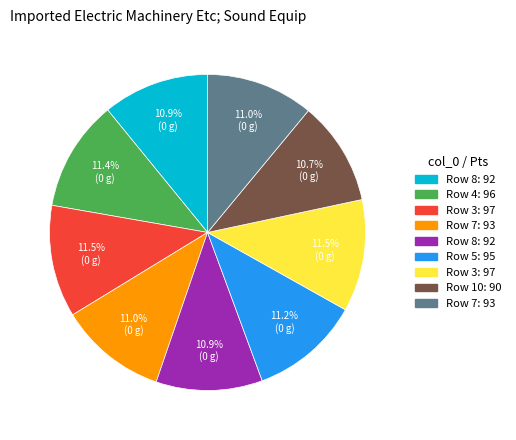

Does any single category account for the majority?

No